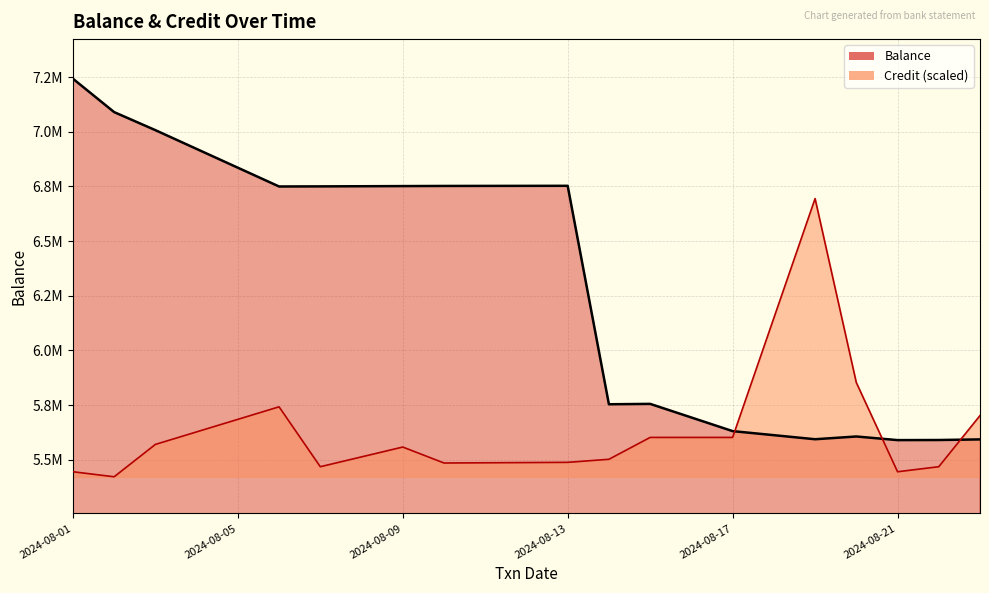

What is the difference between the maximum and minimum values in the Balance series?

1653110.8